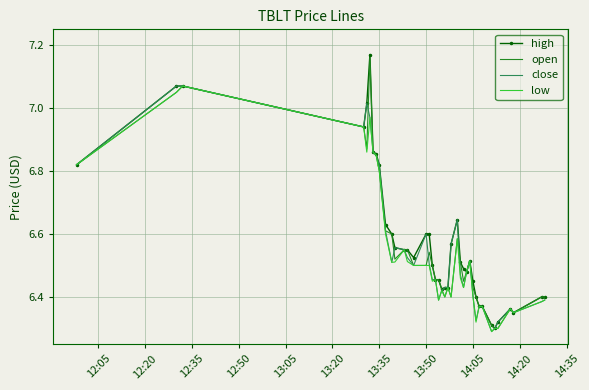

Which series has the largest range (max minus min)?

high